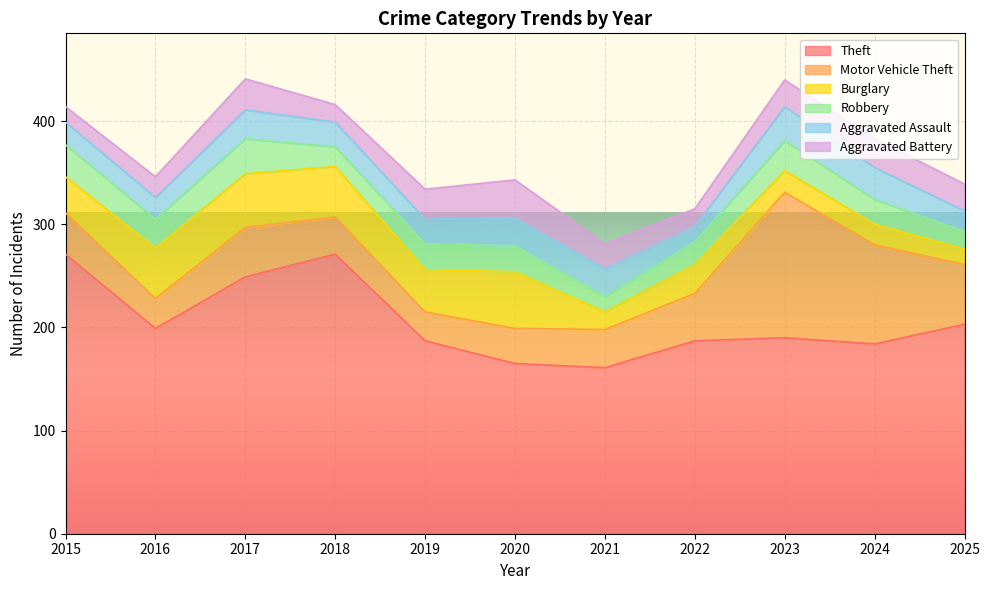

True or false: Motor Vehicle Theft has a value of 141 at 2023.

True